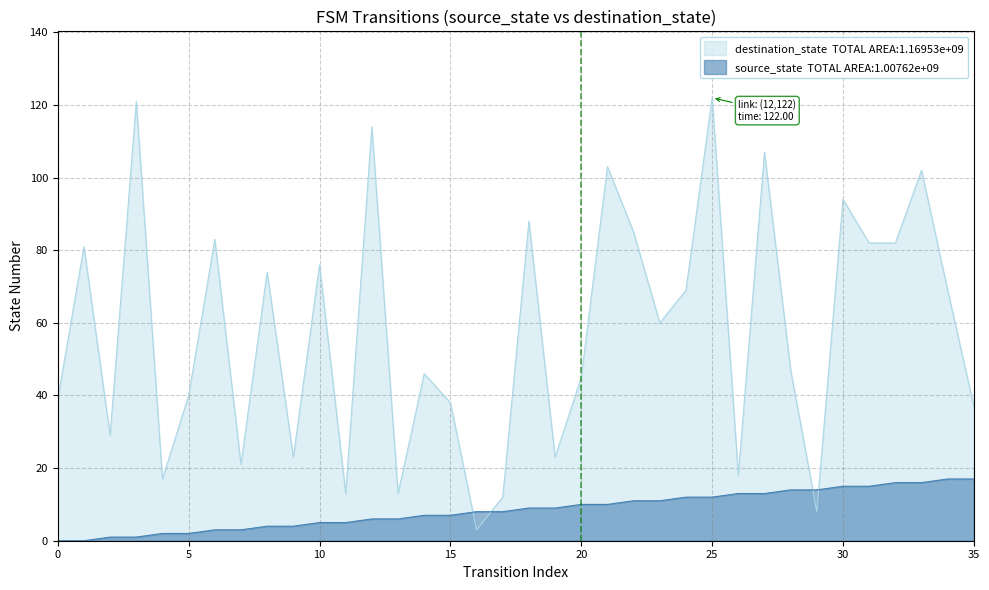

Count the number of categories in the chart.

36